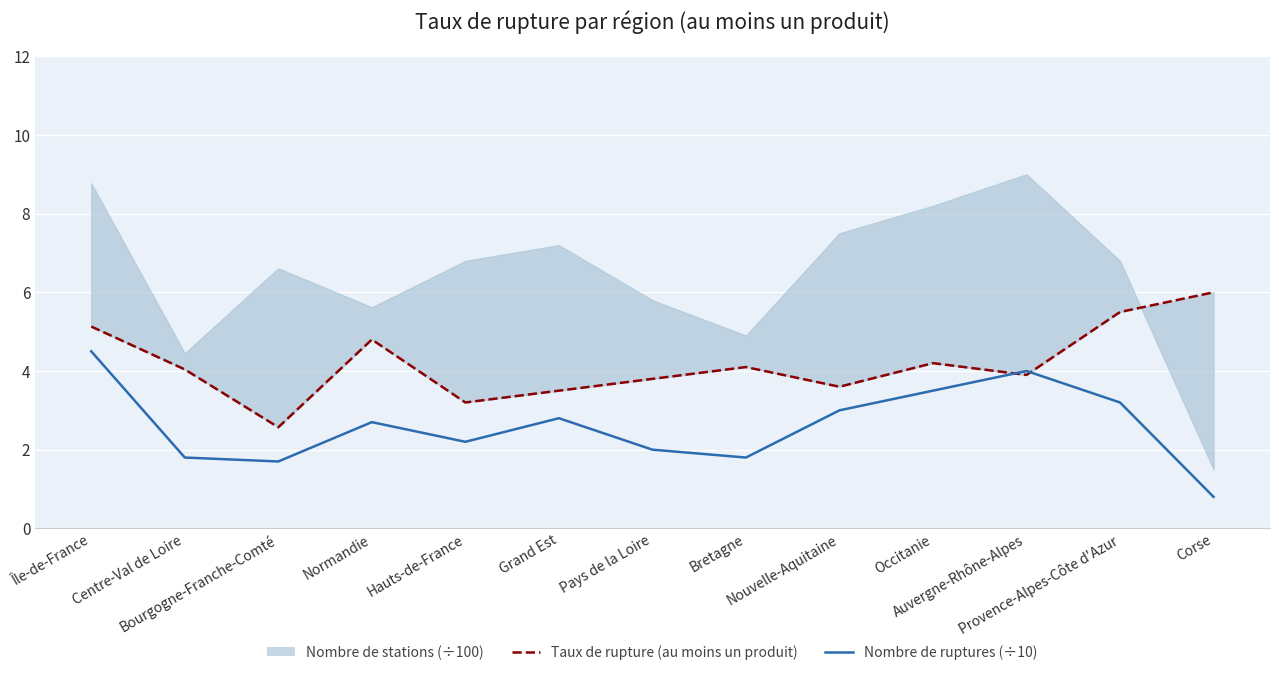

Which category has the highest value in the Taux de rupture (au moins un produit) series?

Corse